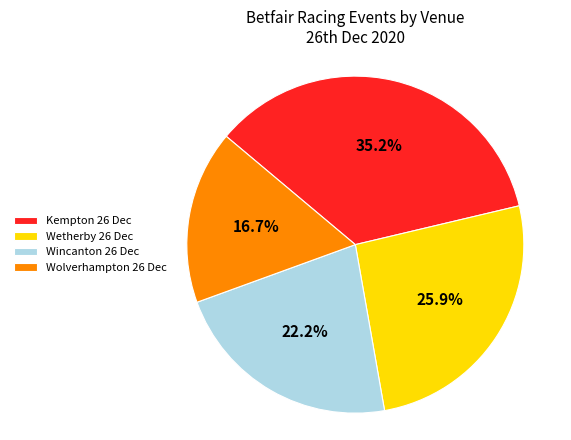

To the nearest percent, what is the average slice percentage?

25%